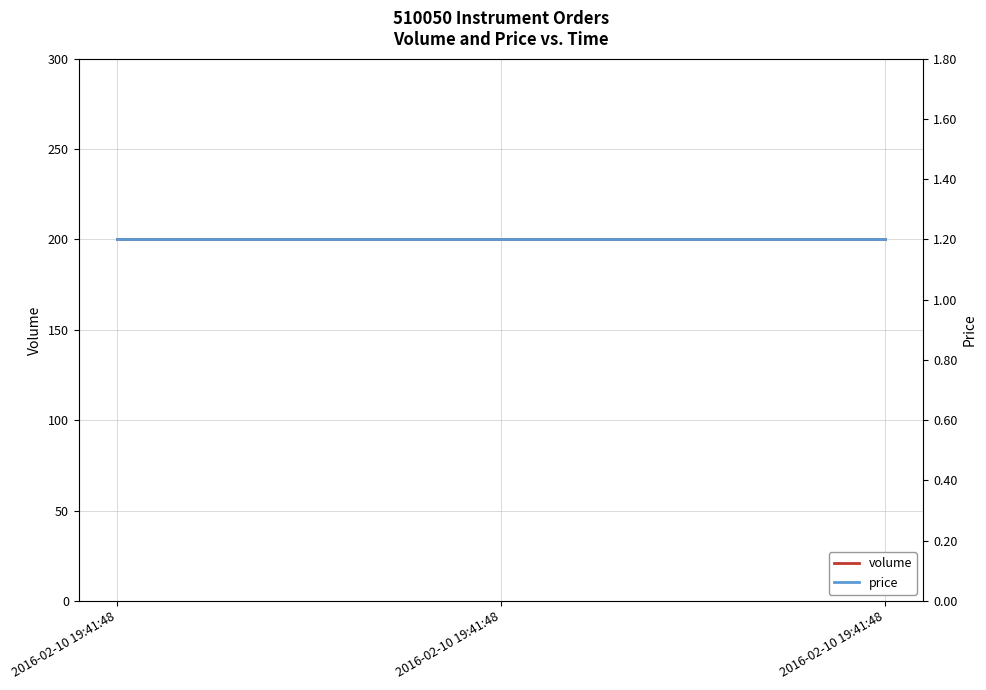

What is the value of the price point at the 3rd from the left?

1.2